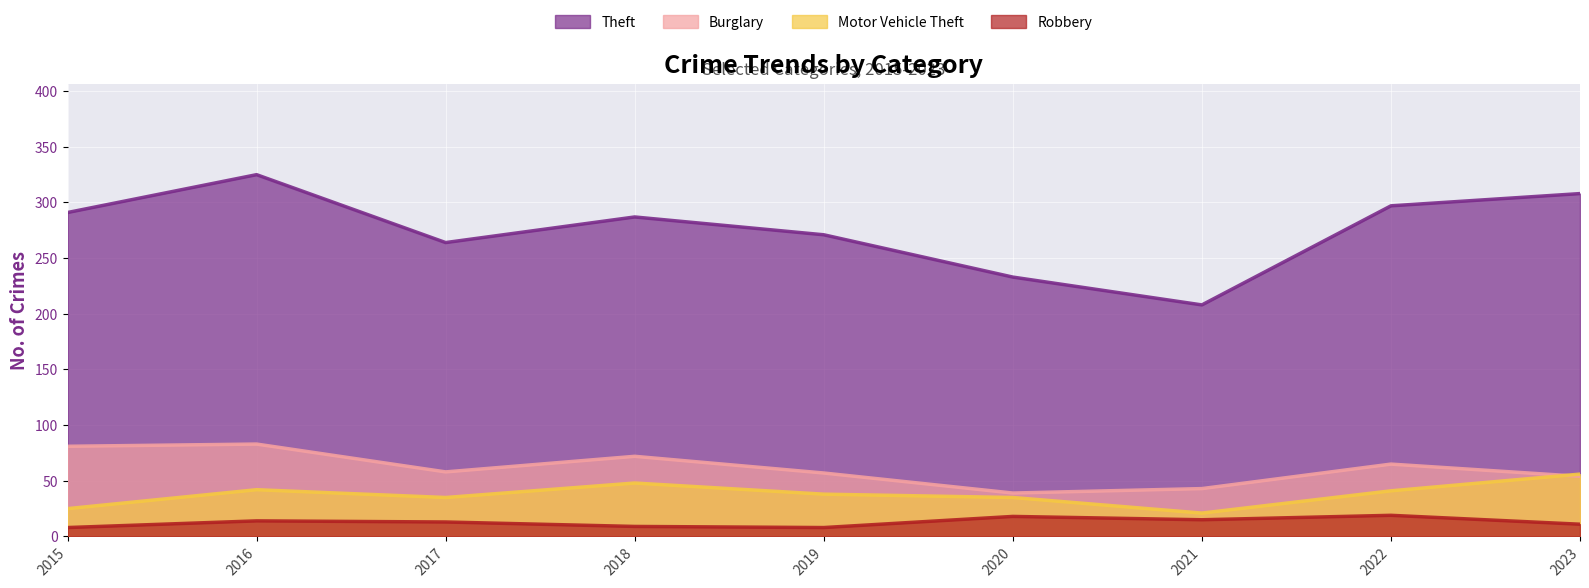

Which series has the widest spread of values?

Theft